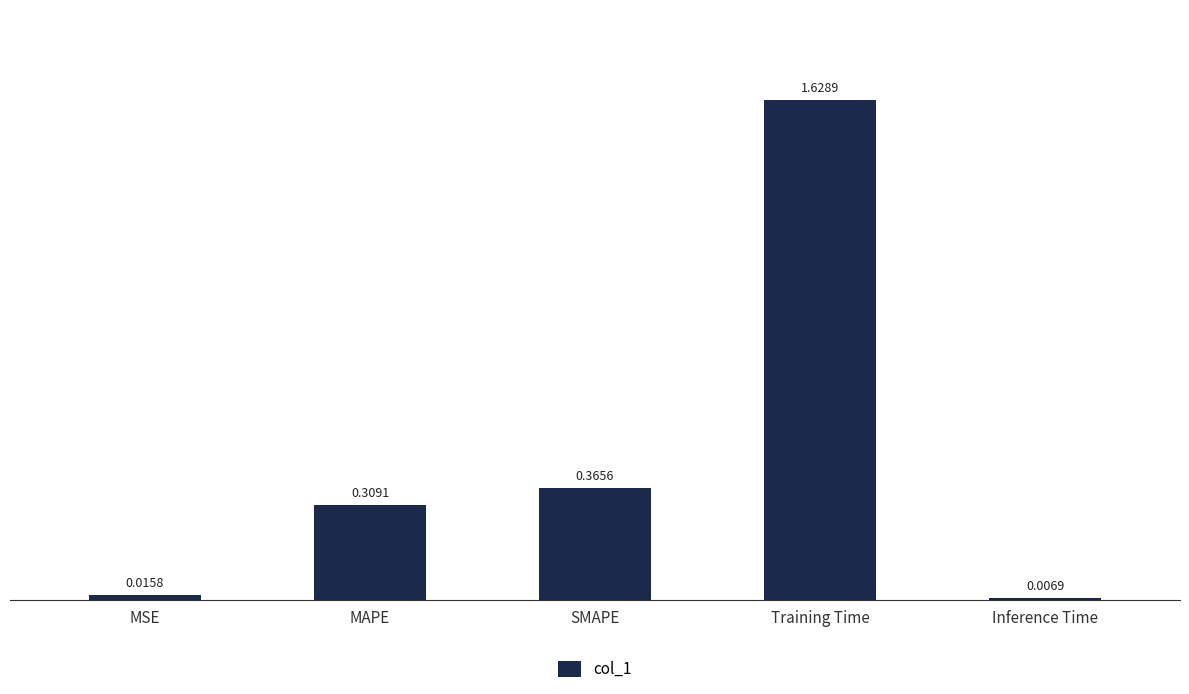

Which label corresponds to the smallest value in the chart?

Inference Time